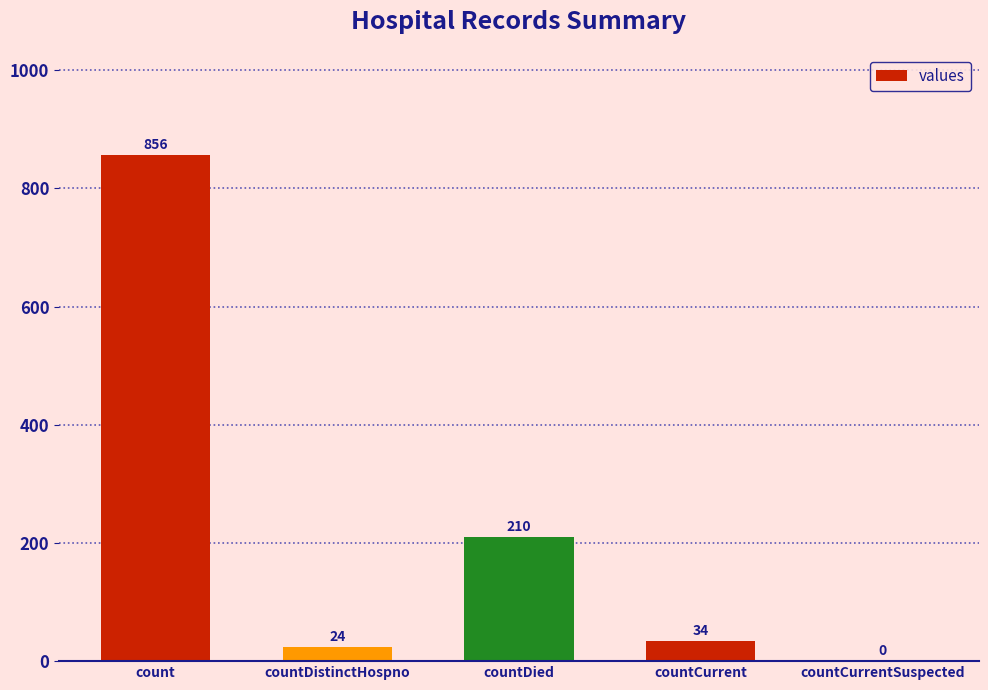

Where is the data nearest to the value 428?

countDied